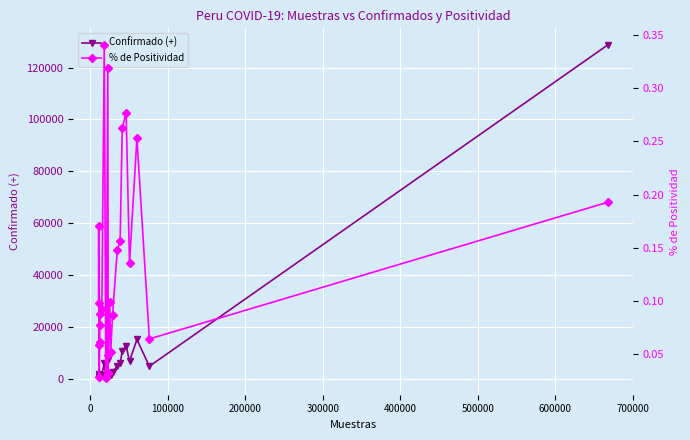

True or false: % de Positividad and Confirmado (+) intersect in this chart.

False